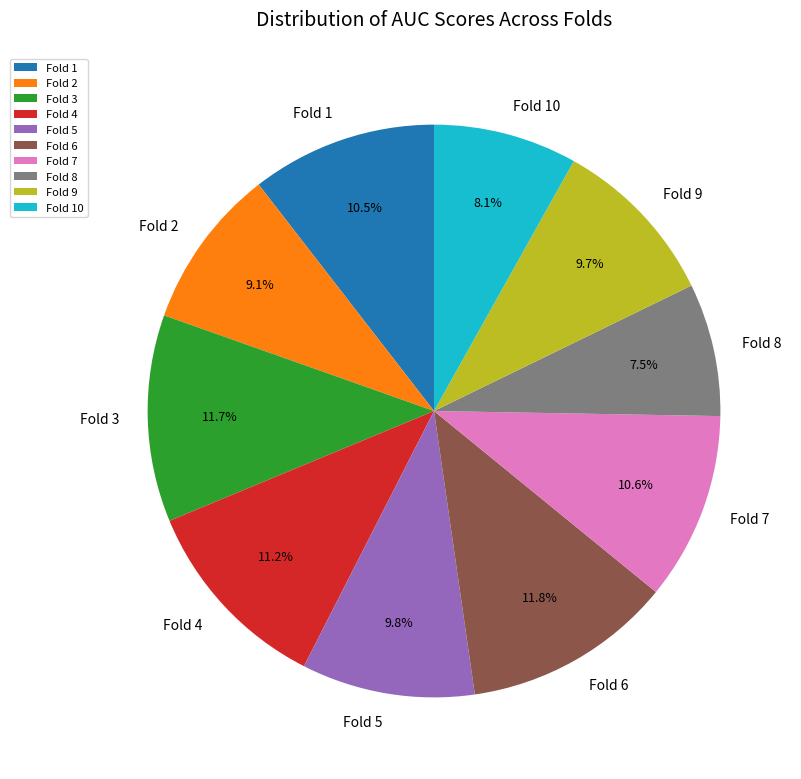

What is the smallest slice in the pie chart?

Fold 8